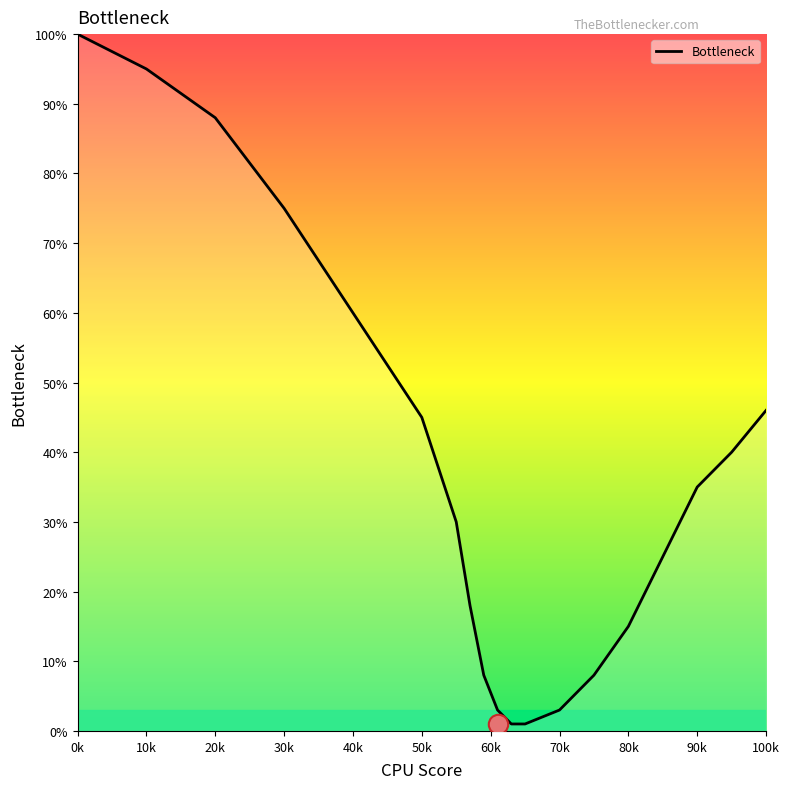

True or false: the data has more than 1 interior local peaks.

False